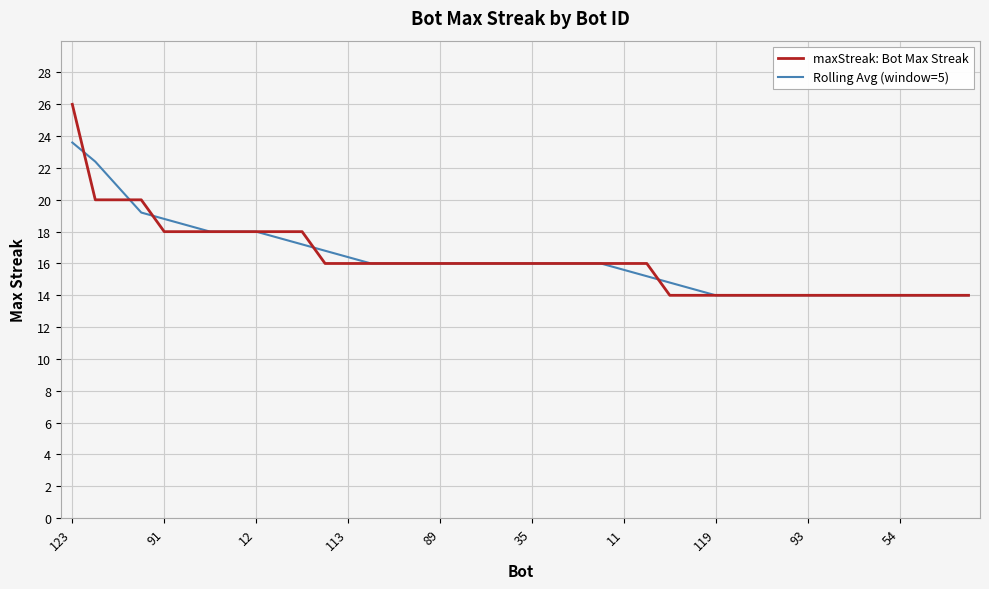

List the series in order of their peak value, lowest first.

Rolling Avg (window=5), maxStreak: Bot Max Streak